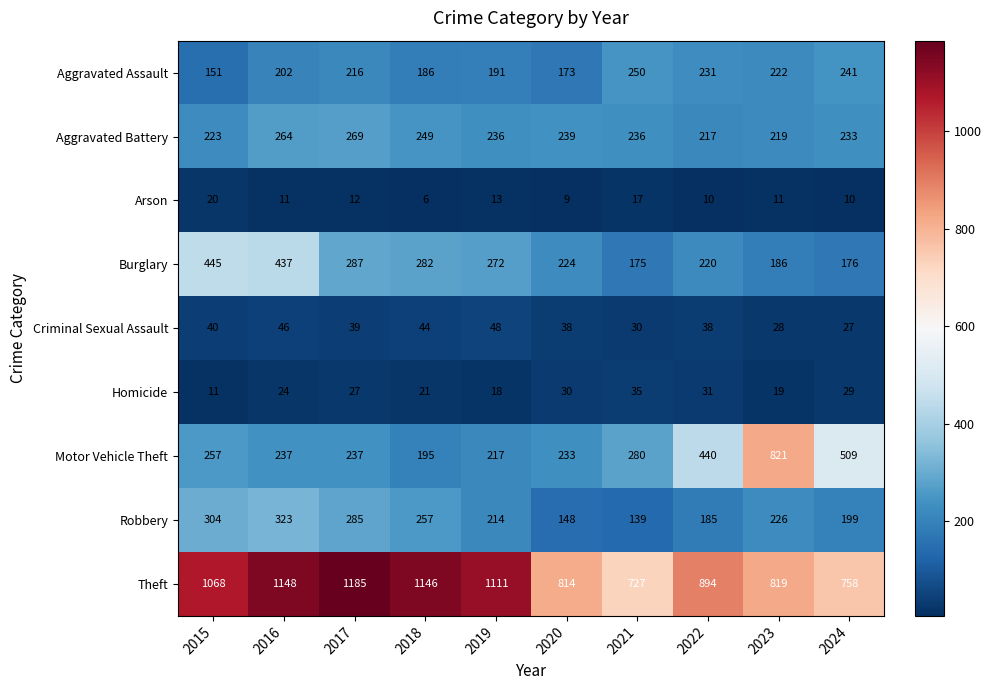

At which category does the chart reach its minimum across all series?

2018